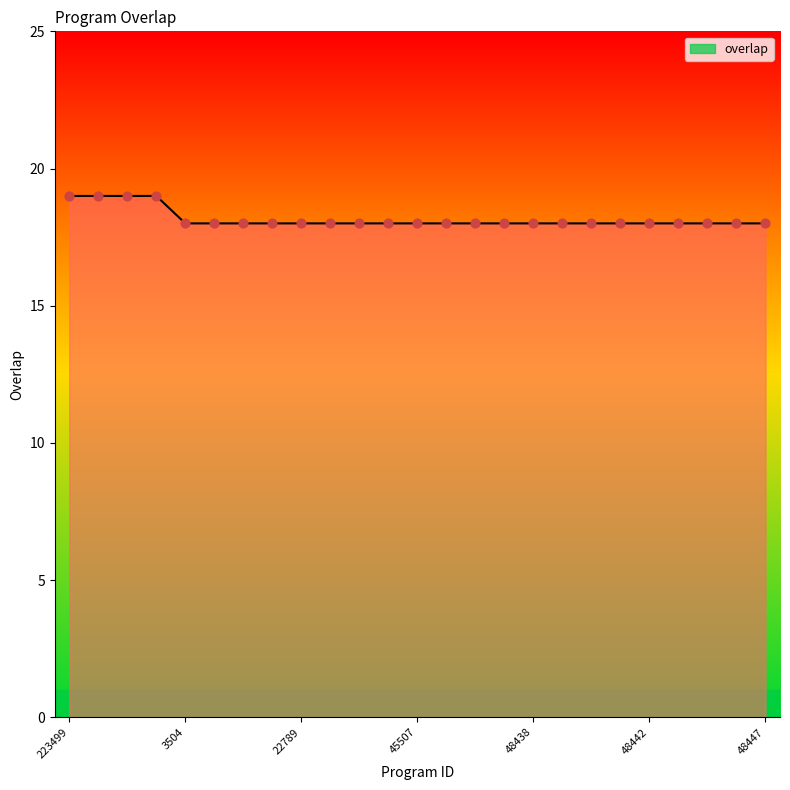

What is the greatest value displayed?

19